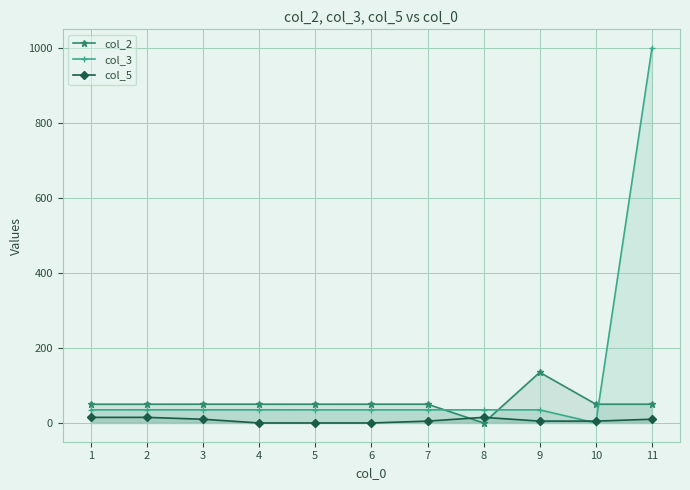

Where is col_5 nearest to the value 7?

7